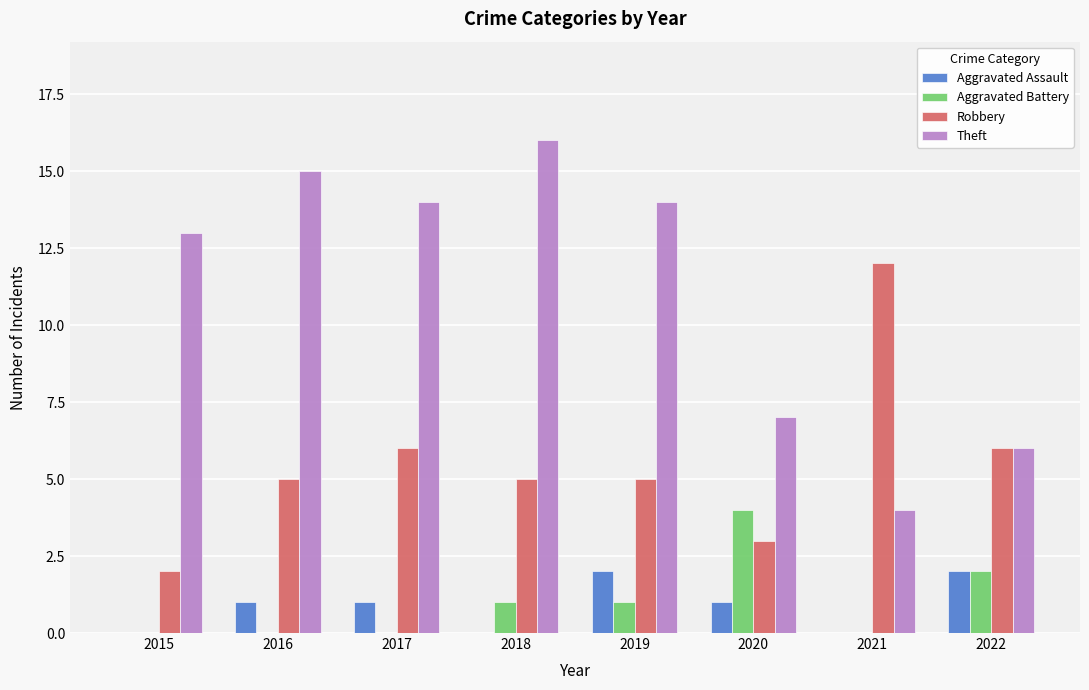

Does the chart contain stacked bars?

No